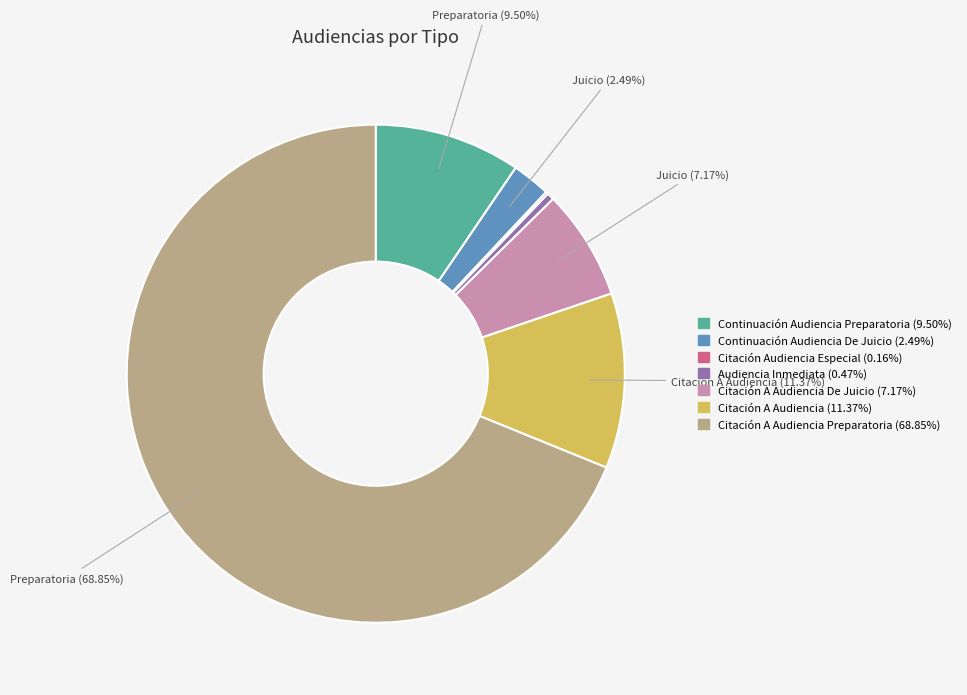

Is there a majority slice in this chart?

Yes